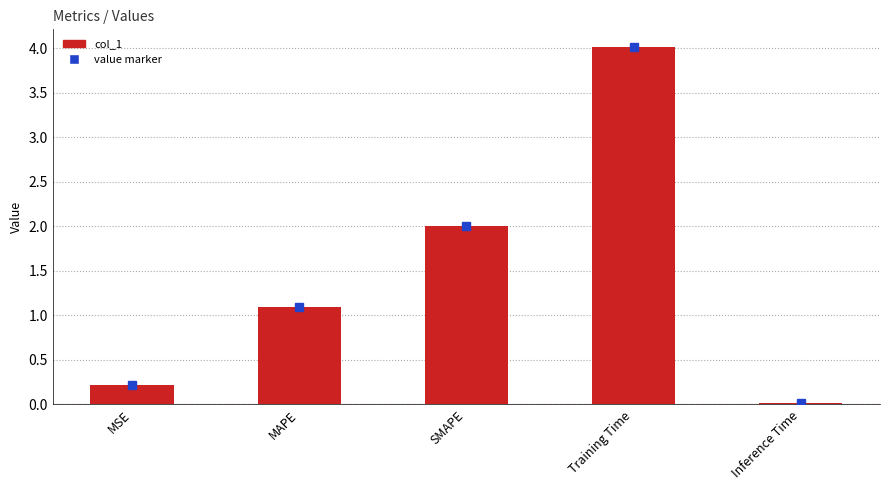

What is the difference between the maximum and minimum values?

4.0